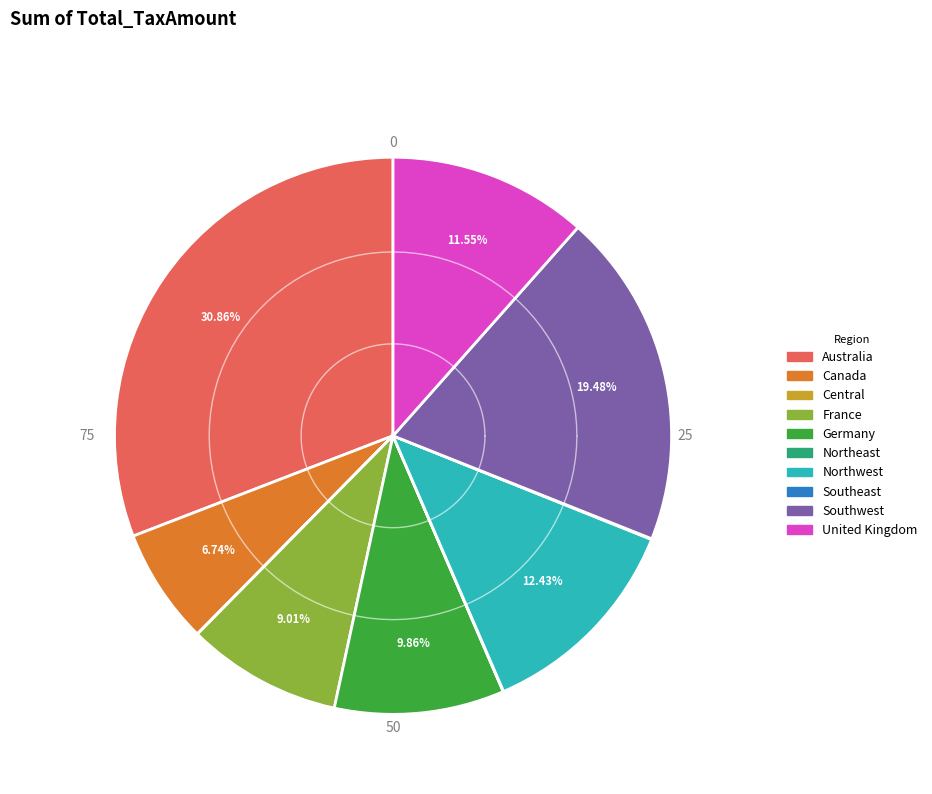

To the nearest percent, what portion does Canada represent?

7%